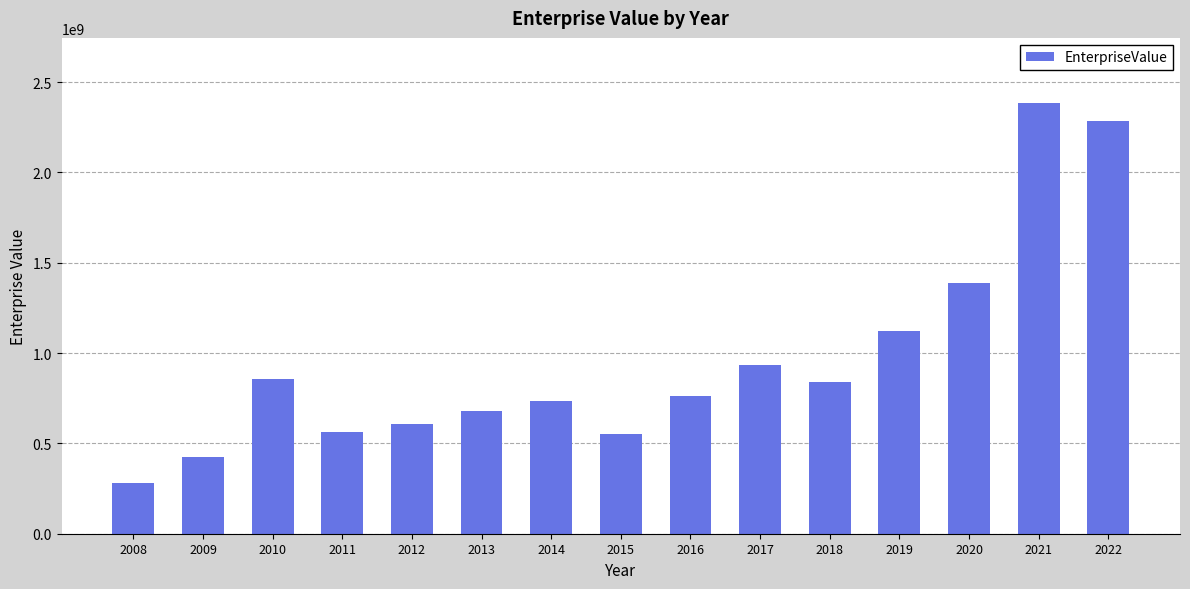

What is the ratio of the value at 2012 to the value at 2011?

1.1